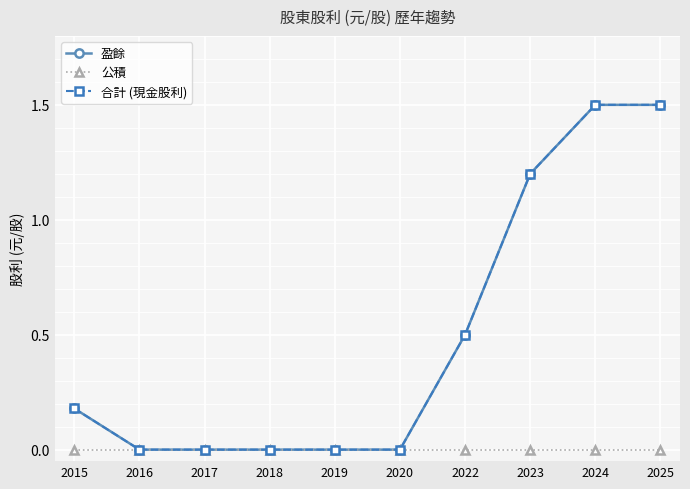

True or false: 公積 and 盈餘 intersect in this chart.

False